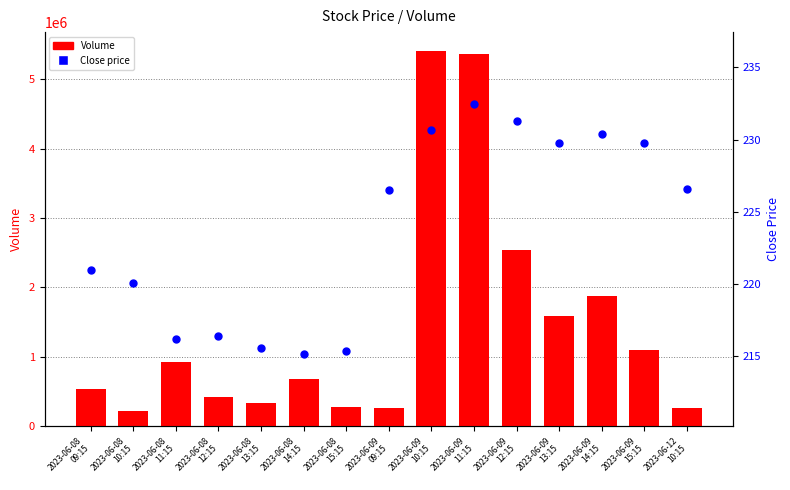

At how many categories does at least one series exceed 5006216?

2